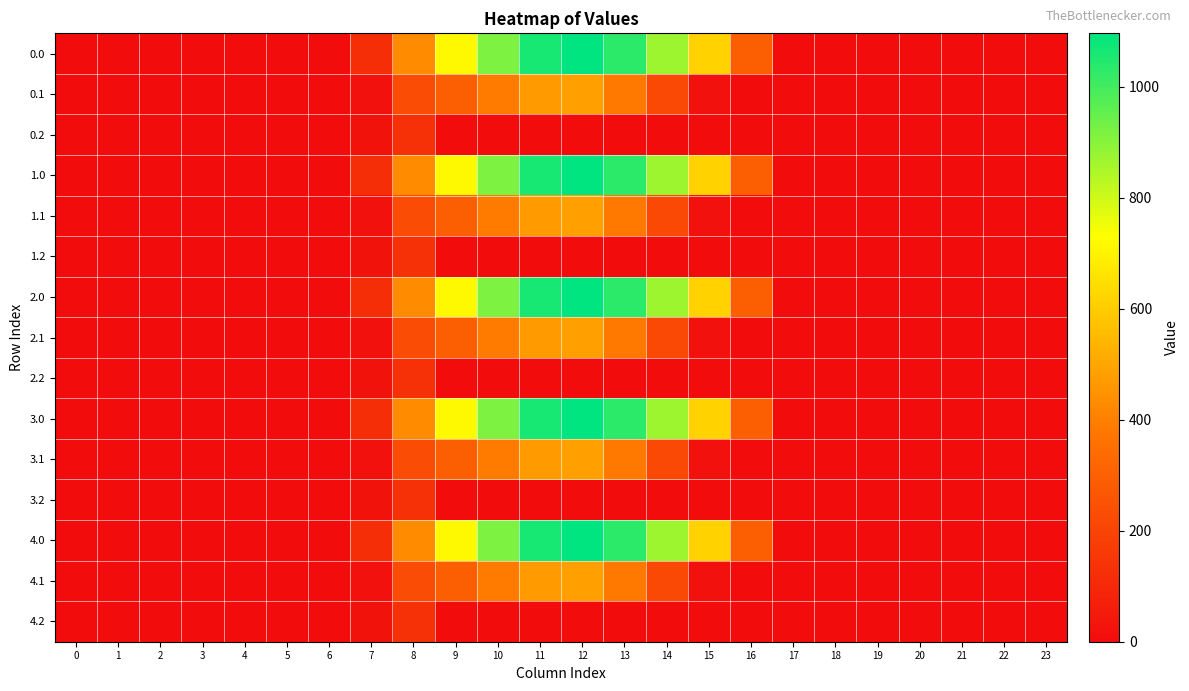

Reading left to right, what are all the values shown in this chart?

0.0: 0=0.0	1=0.0	2=0.0	3=0.0	4=0.0	5=0.0	6=0.0	7=120.6	8=430.3	9=716.9	10=916.2	11=1060.3	12=1096.7	13=1032.9	14=870.6	15=615.9	16=294.5	17=0.0	18=0.0	19=0.0	20=0.0	21=0.0	22=0.0	23=0.0
0.1: 0=0.0	1=0.0	2=0.0	3=0.0	4=0.0	5=0.0	6=0.0	7=17.7	8=227.5	9=295.9	10=388.1	11=471.7	12=485.4	13=382.7	14=219.2	15=17.3	16=0.0	17=0.0	18=0.0	19=0.0	20=0.0	21=0.0	22=0.0	23=0.0
0.2: 0=0.0	1=0.0	2=0.0	3=0.0	4=0.0	5=0.0	6=0.0	7=22.3	8=134.2	9=0.0	10=0.0	11=0.0	12=0.0	13=0.0	14=0.0	15=0.0	16=0.0	17=0.0	18=0.0	19=0.0	20=0.0	21=0.0	22=0.0	23=0.0
1.0: 0=0.0	1=0.0	2=0.0	3=0.0	4=0.0	5=0.0	6=0.0	7=120.6	8=430.3	9=716.9	10=916.2	11=1060.3	12=1096.7	13=1032.9	14=870.6	15=615.9	16=294.5	17=0.0	18=0.0	19=0.0	20=0.0	21=0.0	22=0.0	23=0.0
1.1: 0=0.0	1=0.0	2=0.0	3=0.0	4=0.0	5=0.0	6=0.0	7=17.7	8=227.5	9=295.9	10=388.1	11=471.7	12=485.4	13=382.7	14=219.2	15=17.3	16=0.0	17=0.0	18=0.0	19=0.0	20=0.0	21=0.0	22=0.0	23=0.0
1.2: 0=0.0	1=0.0	2=0.0	3=0.0	4=0.0	5=0.0	6=0.0	7=22.3	8=134.2	9=0.0	10=0.0	11=0.0	12=0.0	13=0.0	14=0.0	15=0.0	16=0.0	17=0.0	18=0.0	19=0.0	20=0.0	21=0.0	22=0.0	23=0.0
2.0: 0=0.0	1=0.0	2=0.0	3=0.0	4=0.0	5=0.0	6=0.0	7=120.6	8=430.3	9=716.9	10=916.2	11=1060.3	12=1096.7	13=1032.9	14=870.6	15=615.9	16=294.5	17=0.0	18=0.0	19=0.0	20=0.0	21=0.0	22=0.0	23=0.0
2.1: 0=0.0	1=0.0	2=0.0	3=0.0	4=0.0	5=0.0	6=0.0	7=17.7	8=227.5	9=295.9	10=388.1	11=471.7	12=485.4	13=382.7	14=219.2	15=17.3	16=0.0	17=0.0	18=0.0	19=0.0	20=0.0	21=0.0	22=0.0	23=0.0
2.2: 0=0.0	1=0.0	2=0.0	3=0.0	4=0.0	5=0.0	6=0.0	7=22.3	8=134.2	9=0.0	10=0.0	11=0.0	12=0.0	13=0.0	14=0.0	15=0.0	16=0.0	17=0.0	18=0.0	19=0.0	20=0.0	21=0.0	22=0.0	23=0.0
3.0: 0=0.0	1=0.0	2=0.0	3=0.0	4=0.0	5=0.0	6=0.0	7=120.6	8=430.3	9=716.9	10=916.2	11=1060.3	12=1096.7	13=1032.9	14=870.6	15=615.9	16=294.5	17=0.0	18=0.0	19=0.0	20=0.0	21=0.0	22=0.0	23=0.0
3.1: 0=0.0	1=0.0	2=0.0	3=0.0	4=0.0	5=0.0	6=0.0	7=17.7	8=227.5	9=295.9	10=388.1	11=471.7	12=485.4	13=382.7	14=219.2	15=17.3	16=0.0	17=0.0	18=0.0	19=0.0	20=0.0	21=0.0	22=0.0	23=0.0
3.2: 0=0.0	1=0.0	2=0.0	3=0.0	4=0.0	5=0.0	6=0.0	7=22.3	8=134.2	9=0.0	10=0.0	11=0.0	12=0.0	13=0.0	14=0.0	15=0.0	16=0.0	17=0.0	18=0.0	19=0.0	20=0.0	21=0.0	22=0.0	23=0.0
4.0: 0=0.0	1=0.0	2=0.0	3=0.0	4=0.0	5=0.0	6=0.0	7=120.6	8=430.3	9=716.9	10=916.2	11=1060.3	12=1096.7	13=1032.9	14=870.6	15=615.9	16=294.5	17=0.0	18=0.0	19=0.0	20=0.0	21=0.0	22=0.0	23=0.0
4.1: 0=0.0	1=0.0	2=0.0	3=0.0	4=0.0	5=0.0	6=0.0	7=17.7	8=227.5	9=295.9	10=388.1	11=471.7	12=485.4	13=382.7	14=219.2	15=17.3	16=0.0	17=0.0	18=0.0	19=0.0	20=0.0	21=0.0	22=0.0	23=0.0
4.2: 0=0.0	1=0.0	2=0.0	3=0.0	4=0.0	5=0.0	6=0.0	7=22.3	8=134.2	9=0.0	10=0.0	11=0.0	12=0.0	13=0.0	14=0.0	15=0.0	16=0.0	17=0.0	18=0.0	19=0.0	20=0.0	21=0.0	22=0.0	23=0.0